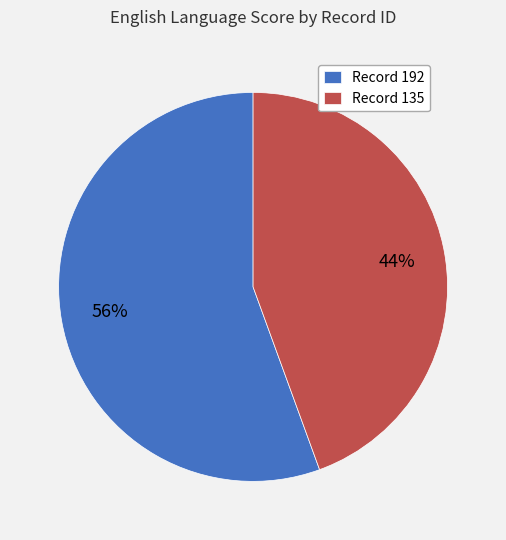

Which slice is the smallest?

Record 135